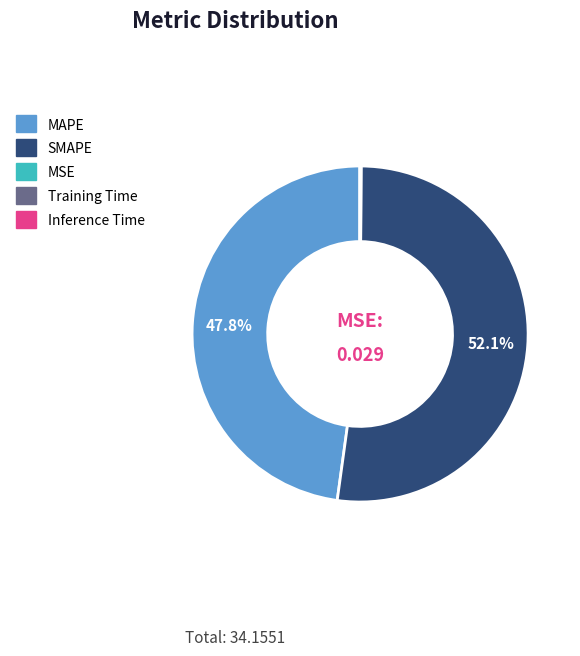

Which slice is the largest?

SMAPE